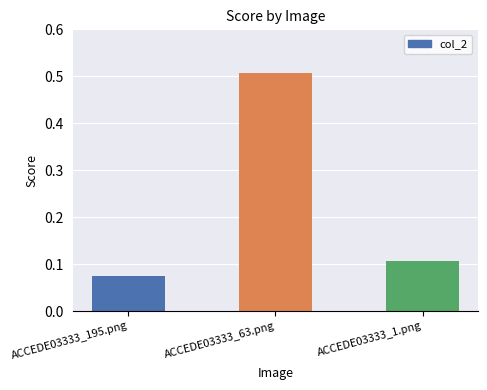

The chart shows a value of 0.0 at ACCEDE03333_195.png. True or false?

False